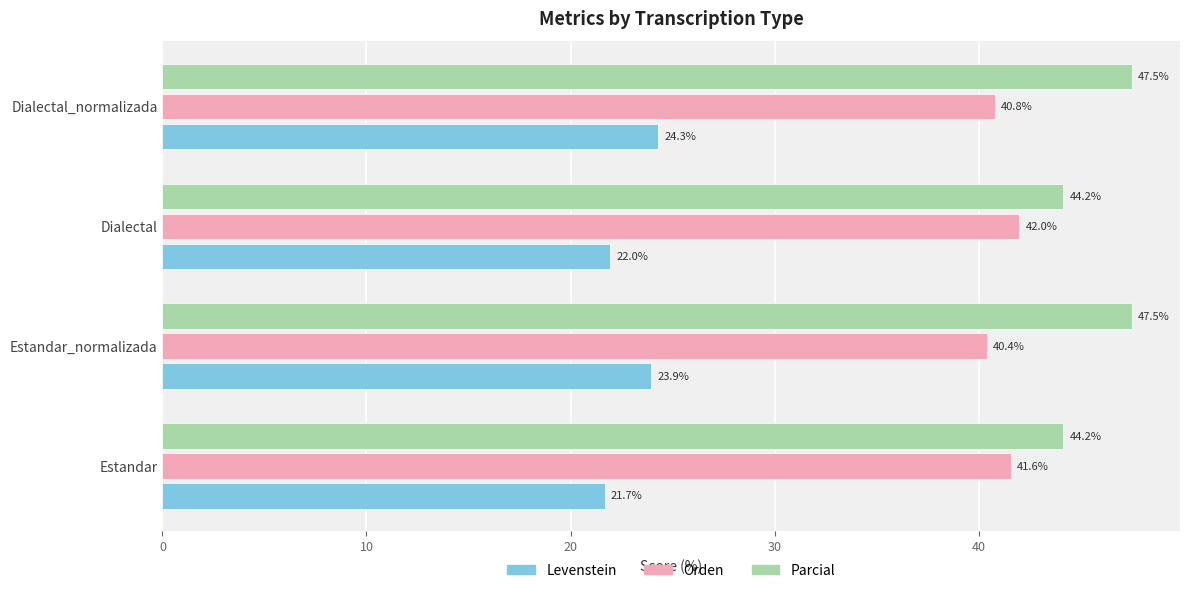

Count the number of data series in this chart.

3